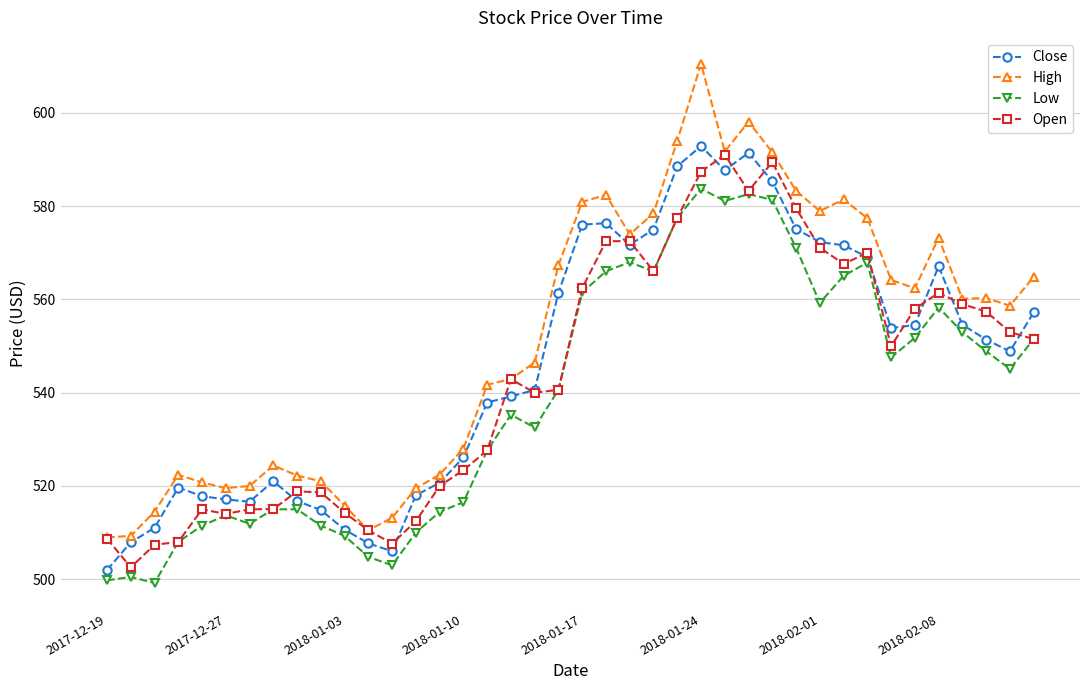

Which series has the widest spread of values?

High